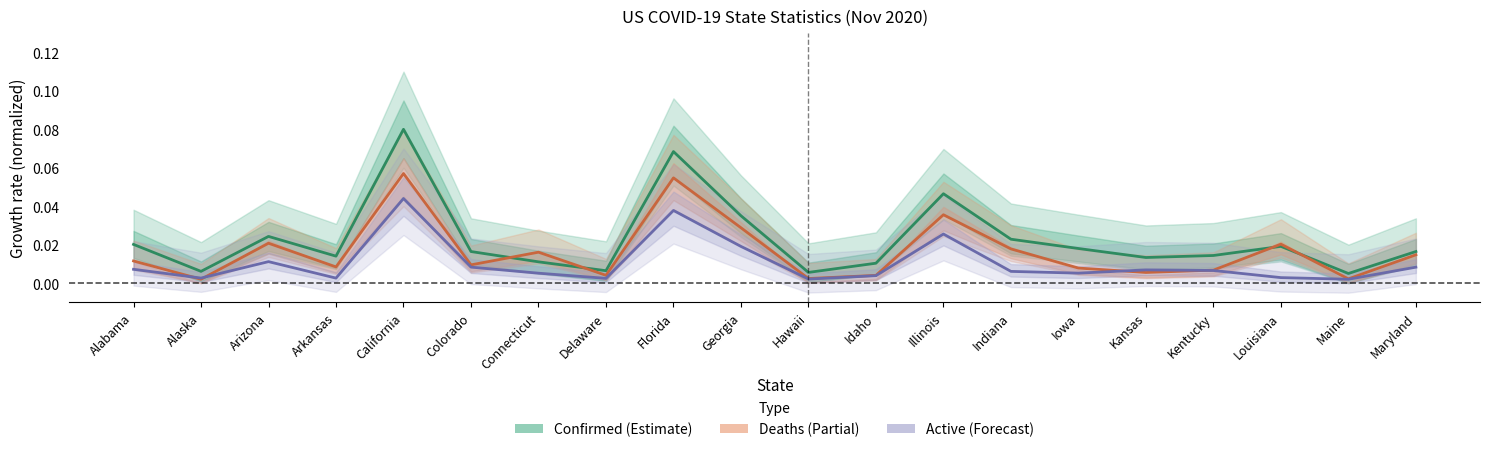

Reading right to left, transcribe all the data shown in this chart.

Confirmed: 0.0	0.0	0.0	0.0	0.0	0.0	0.0	0.0	0.0	0.0	0.0	0.1	0.0	0.0	0.0	0.1	0.0	0.0	0.0	0.0
Deaths: 0.0	0.0	0.0	0.0	0.0	0.0	0.0	0.0	0.0	0.0	0.0	0.1	0.0	0.0	0.0	0.1	0.0	0.0	0.0	0.0
Active: 0.0	0.0	0.0	0.0	0.0	0.0	0.0	0.0	0.0	0.0	0.0	0.0	0.0	0.0	0.0	0.0	0.0	0.0	0.0	0.0